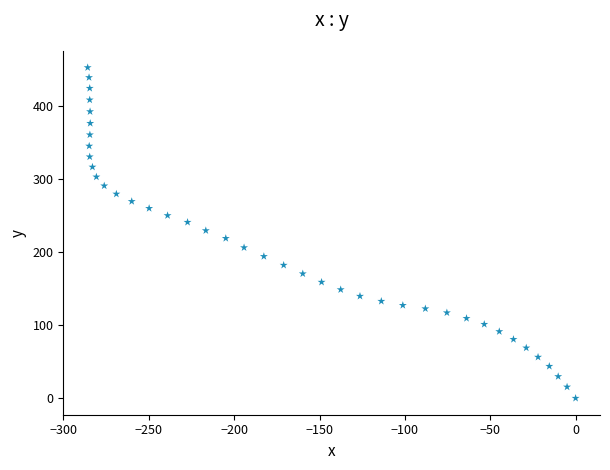

What is the range of X values (max minus min)?

285.8